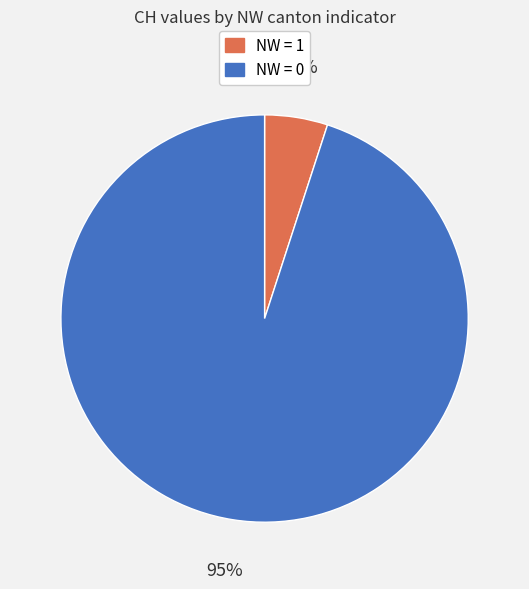

To the nearest percent, what is the average slice percentage?

50%